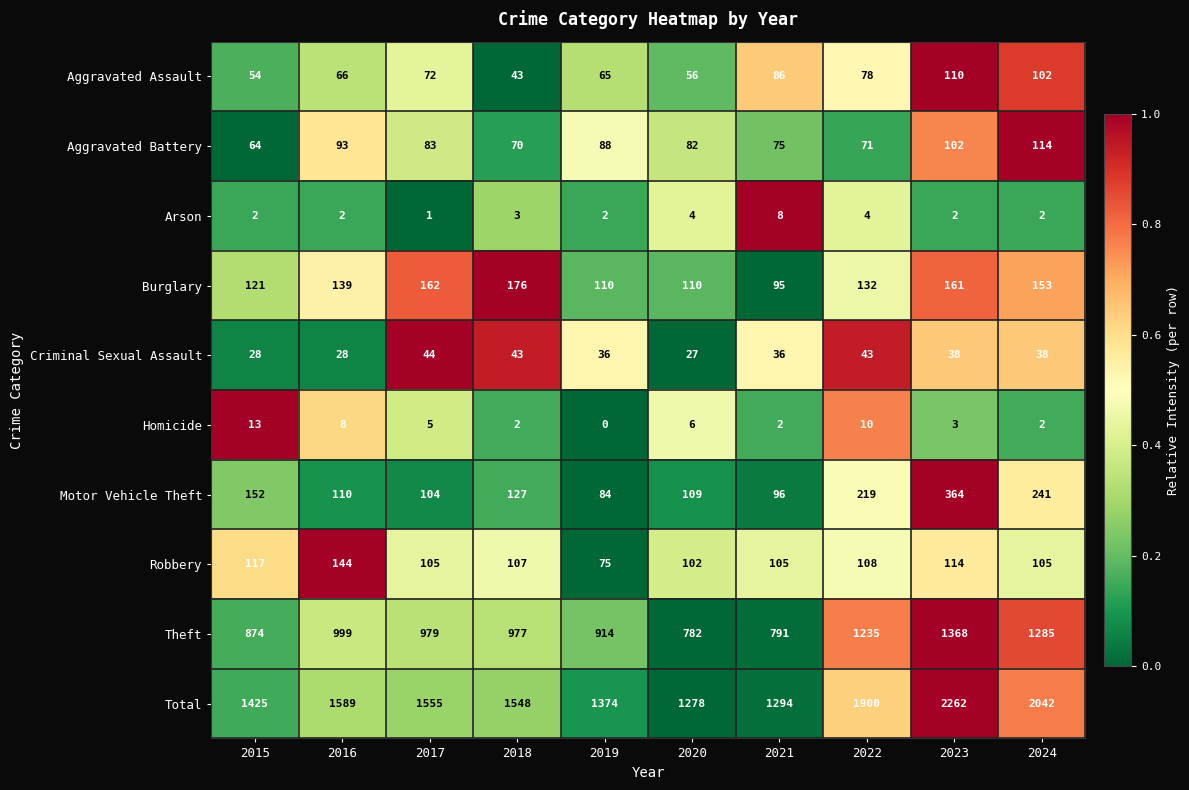

What is the approximate value of Criminal Sexual Assault at 2019, to the nearest 5?

35